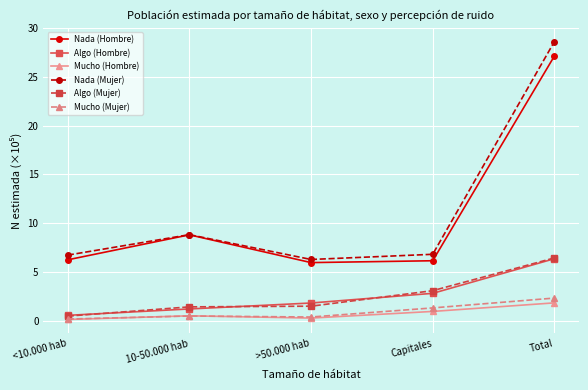

At how many categories does at least one series exceed 11?

1